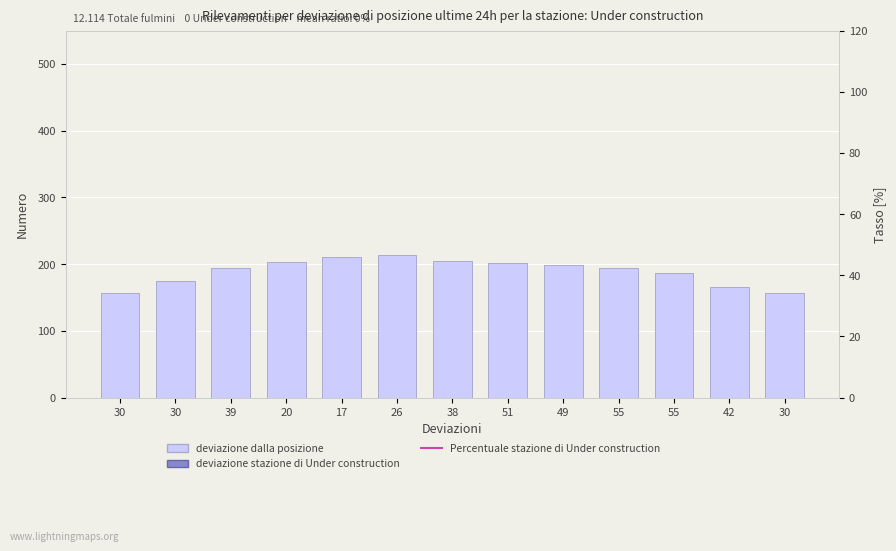

What is the value of the 11th bar from the left?

194